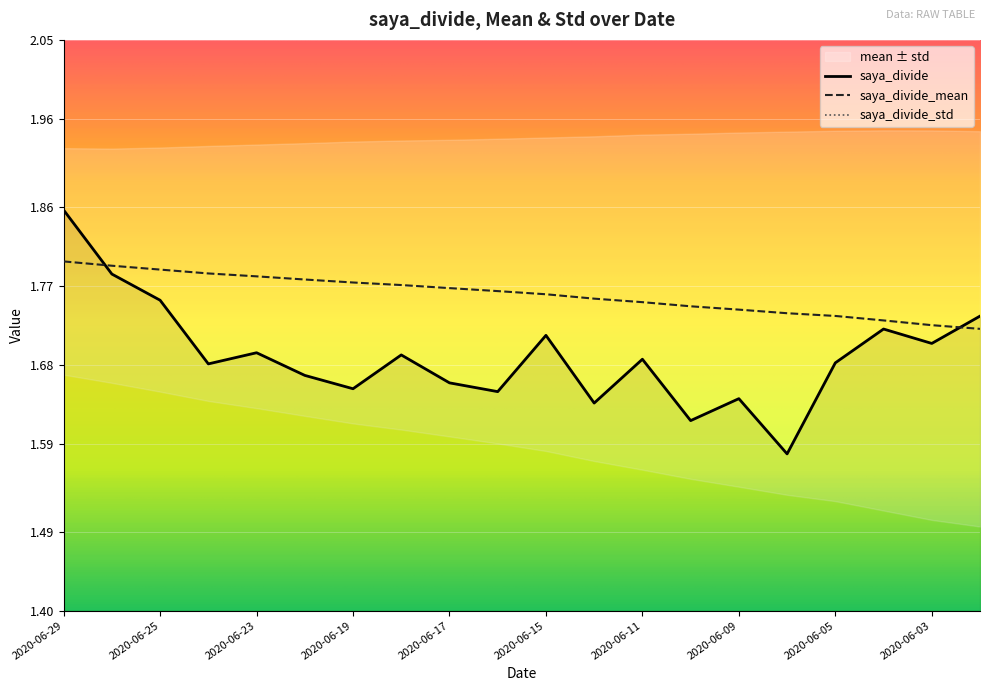

The value of saya_divide_mean at 2020-06-08 is 1.7. True or false?

True